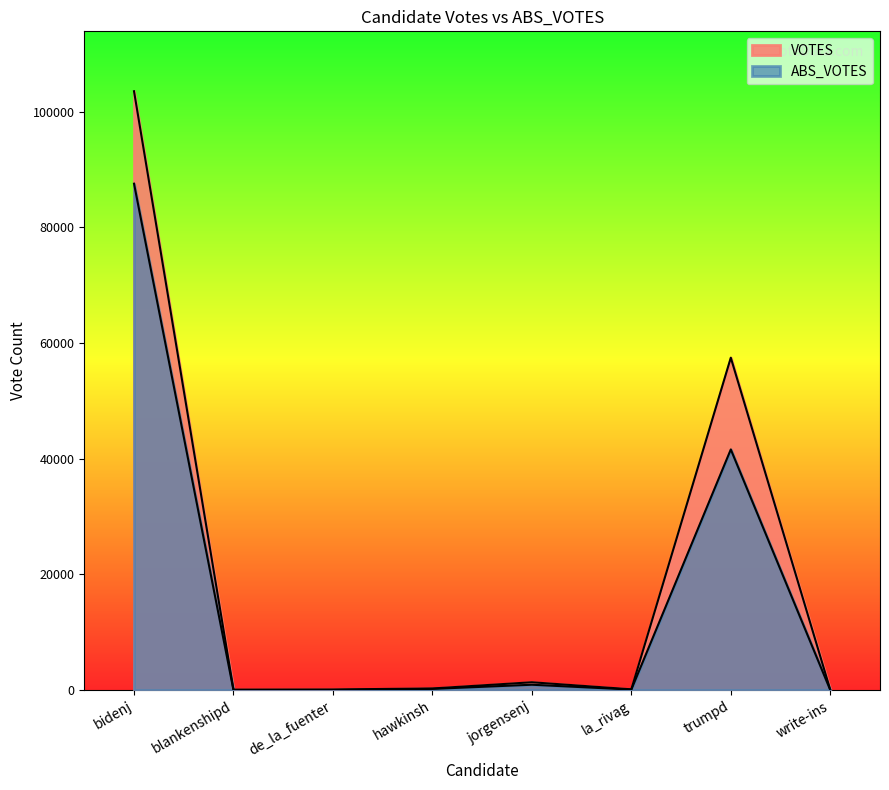

How many categories are shown in the chart?

8